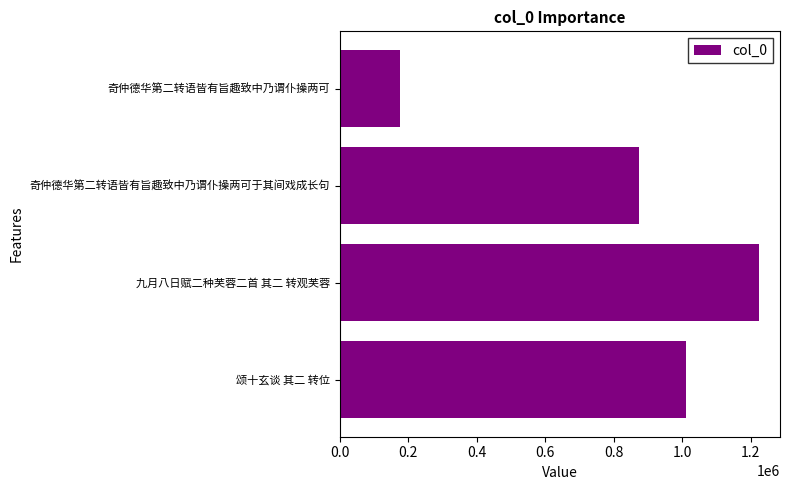

List the labels in order of value, smallest first.

奇仲德华第二转语皆有旨趣致中乃谓仆操两可, 奇仲德华第二转语皆有旨趣致中乃谓仆操两可于其间戏成长句, 颂十玄谈 其二 转位, 九月八日赋二种芙蓉二首 其二 转观芙蓉